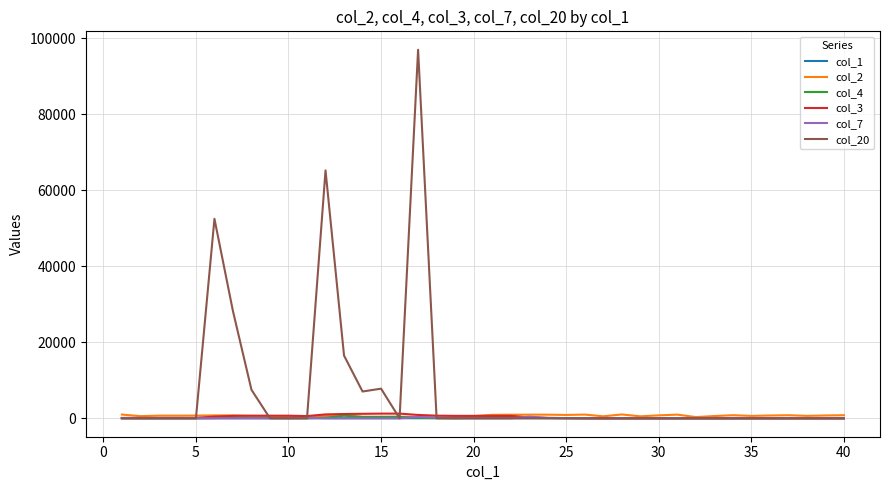

What is the difference between the maximum and minimum values in the col_3 series?

1232